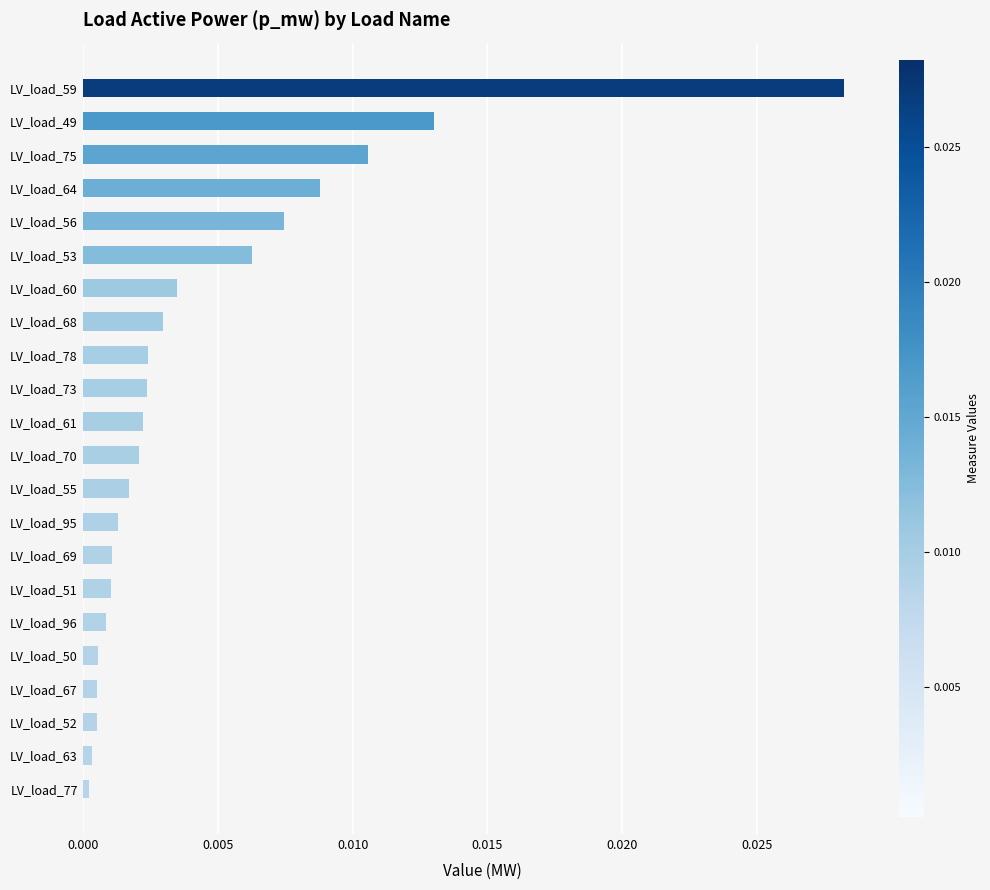

The chart shows a value of 0.0 at LV_load_52. True or false?

True